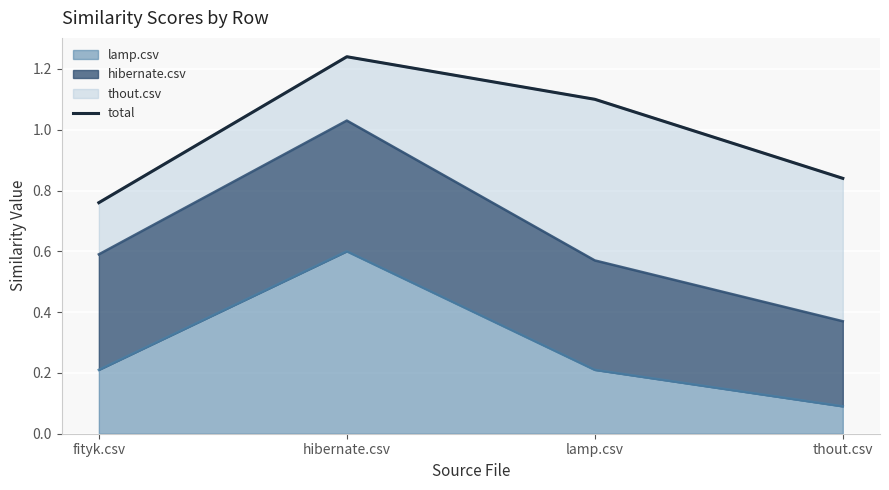

What is the change in value from fityk.csv to thout.csv?

+0.1